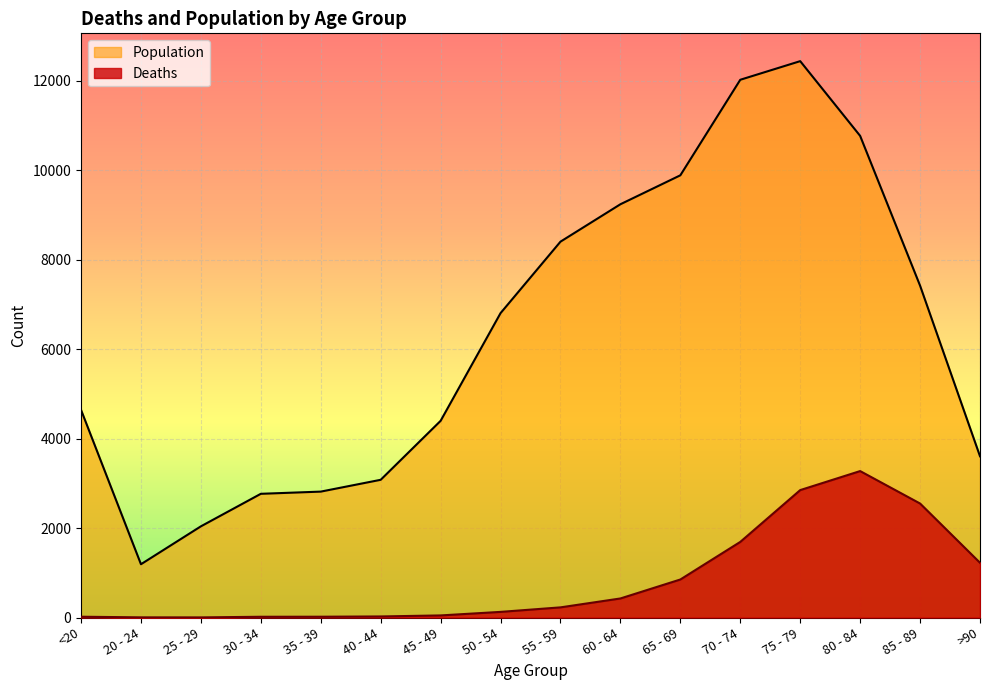

What is the minimum value for Population?

1191